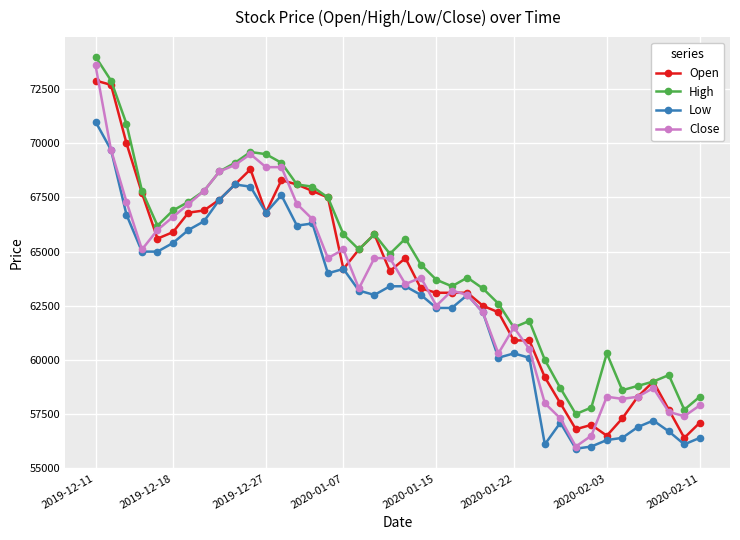

What is the highest value of the Low series?

71000